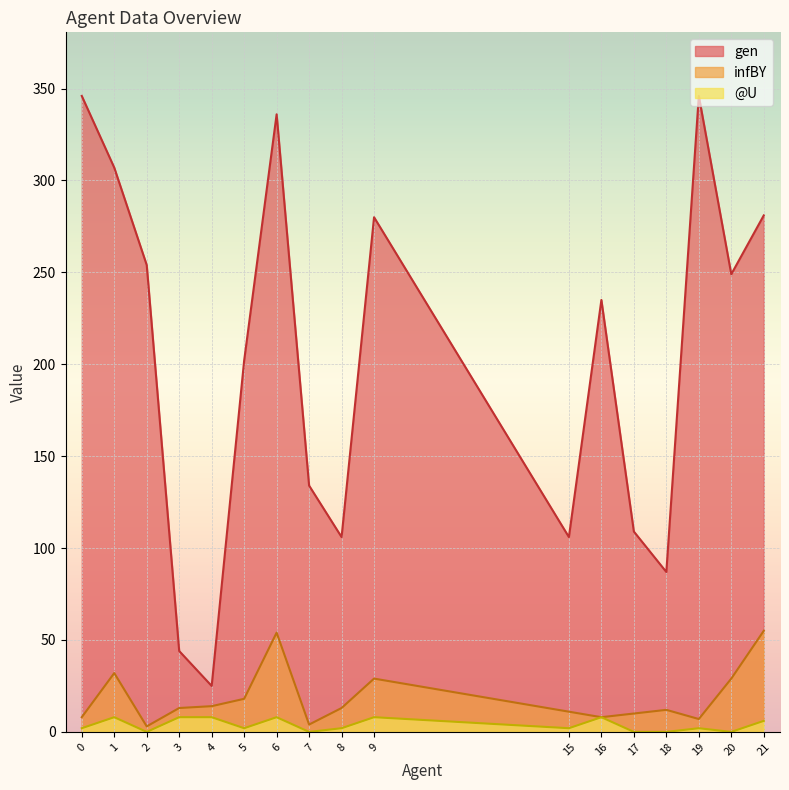

Between 9 and 8, which is larger?

9